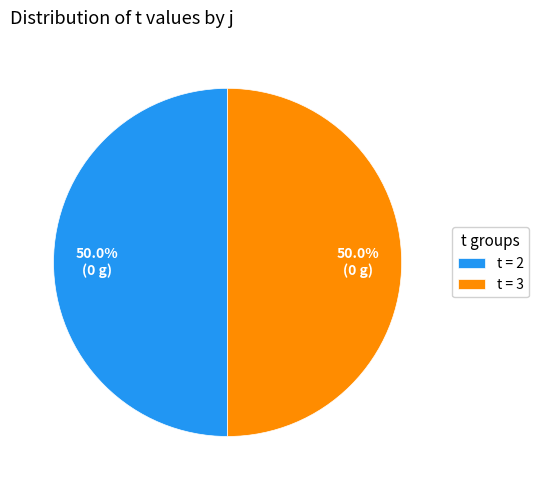

Do t = 3 and t = 2 together represent more than half of the pie?

Yes